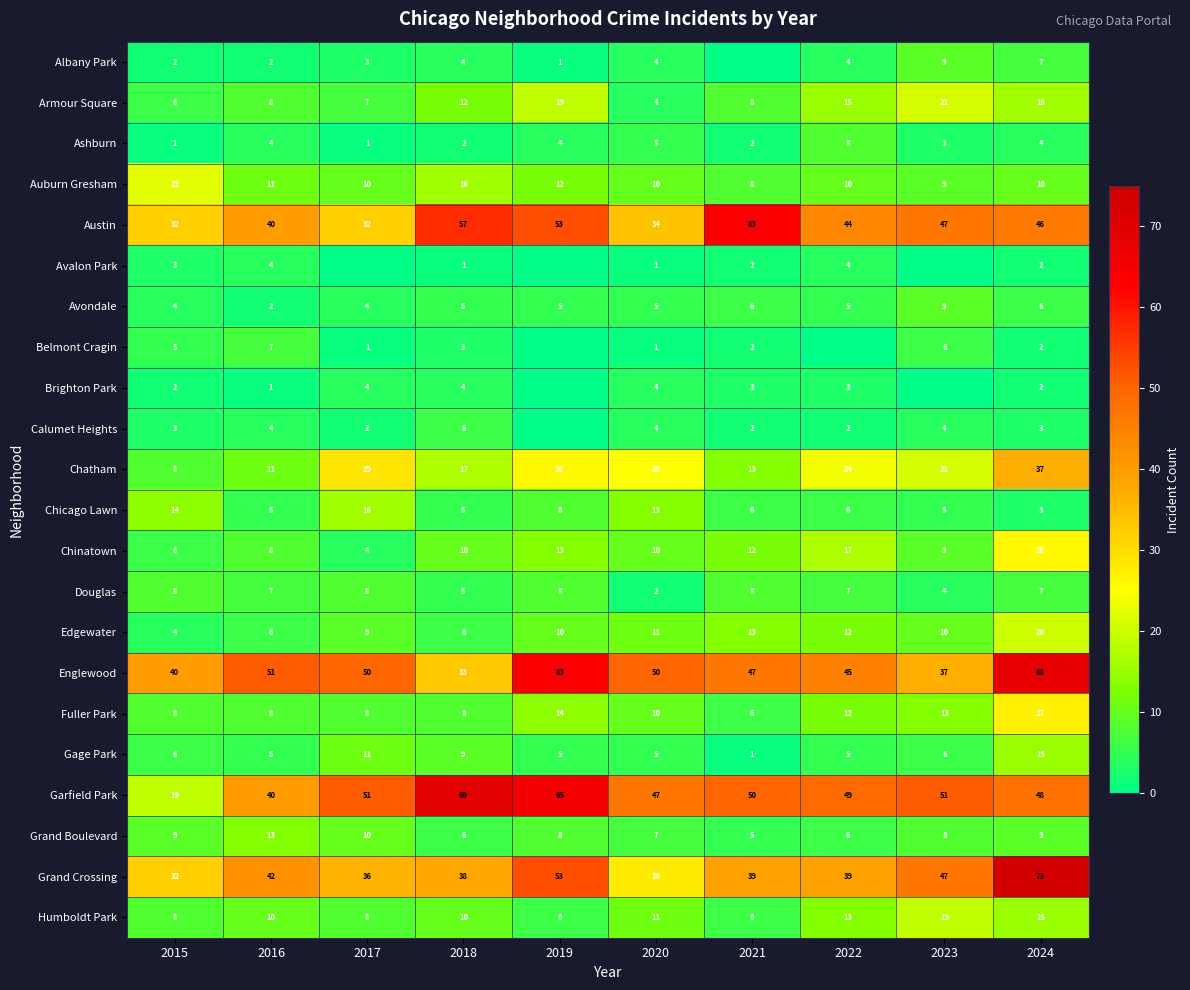

Is the value of Brighton Park at 2020 greater than the value of Grand Crossing at 2017?

No